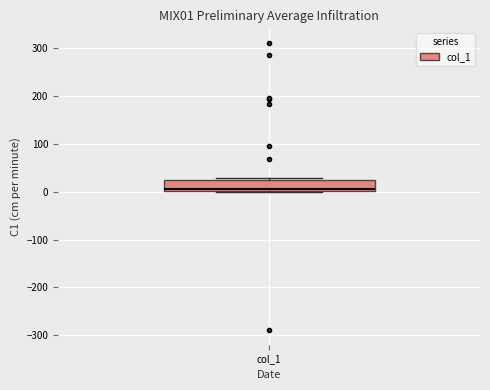

Transcribe this box plot: give where the median line is, the range the box spans, and where the two whiskers end, as read against the y-axis. The values are not printed on the chart, so give them approximately, as read against the axis.

median 10, box 0 to 20, whiskers 0 to 30